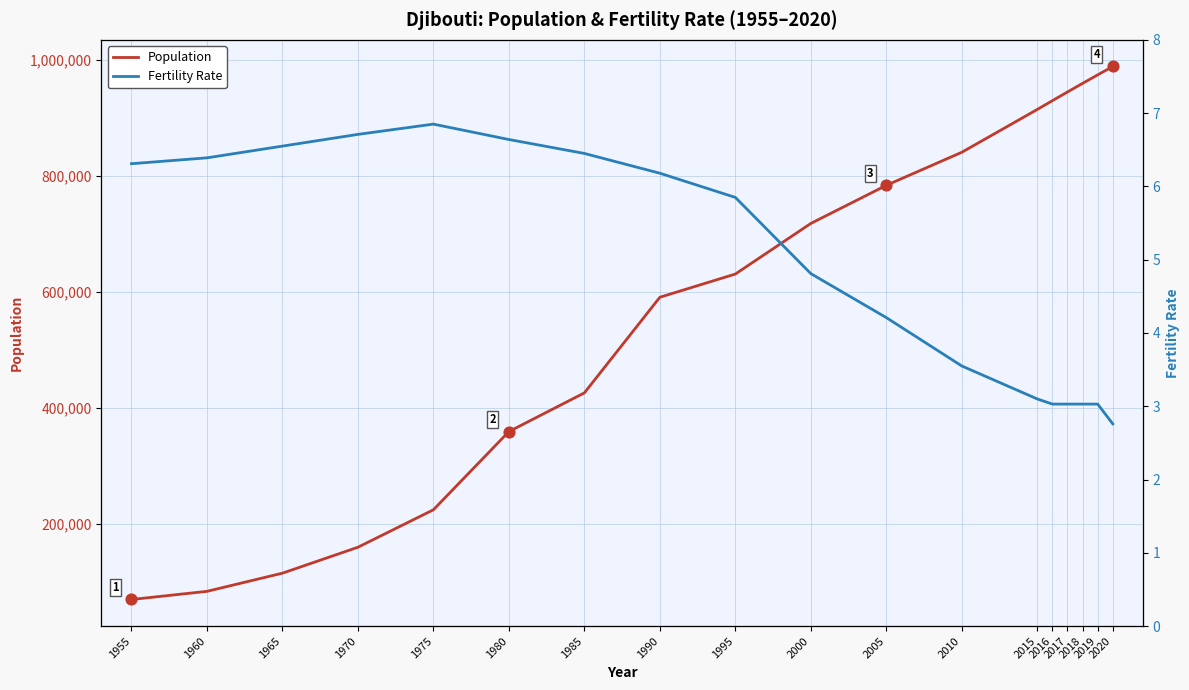

What is the total value across all series at 2010?

840201.6